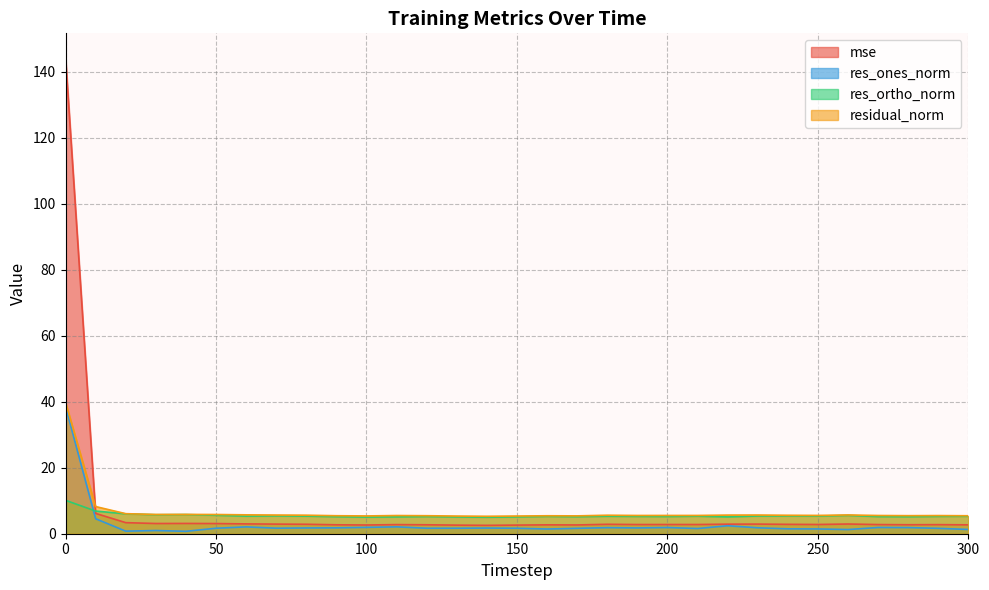

How many lines are shown in the chart?

4